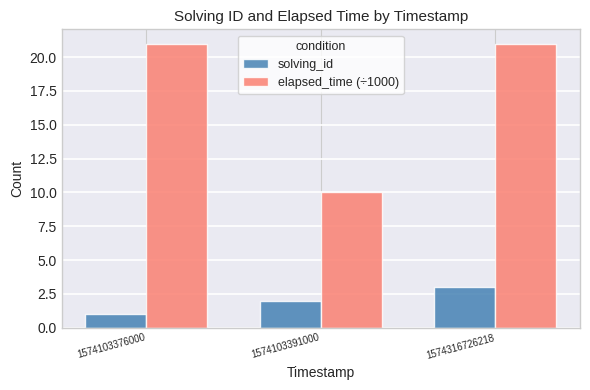

At 1574103391000, list the series in order from smallest to largest.

solving_id, elapsed_time (÷1000)